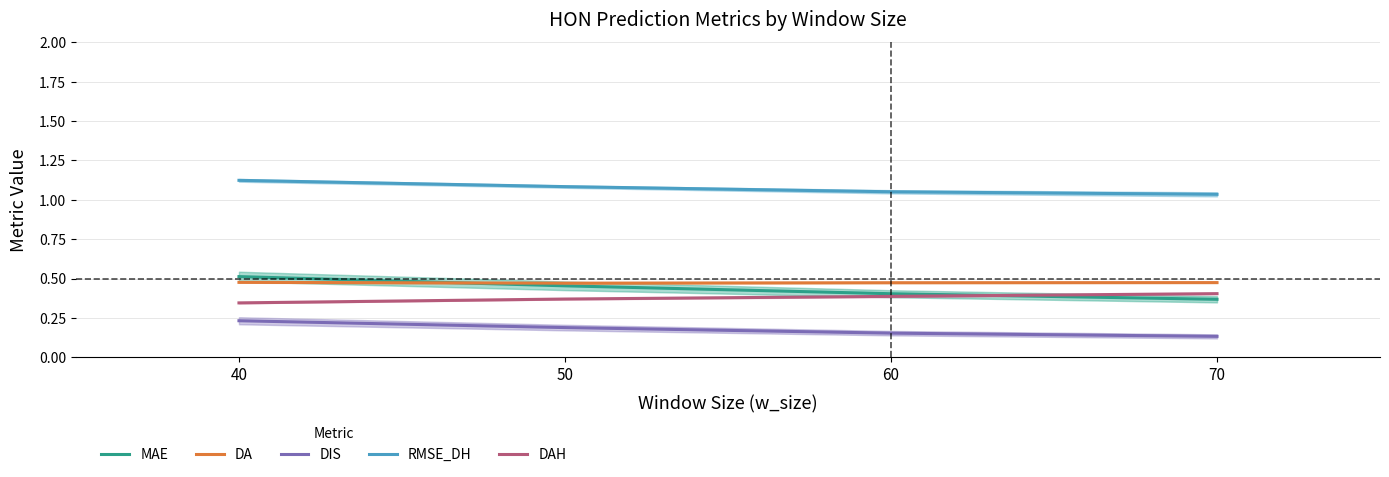

True or false: DA has more than 2 points higher than both neighbors.

False